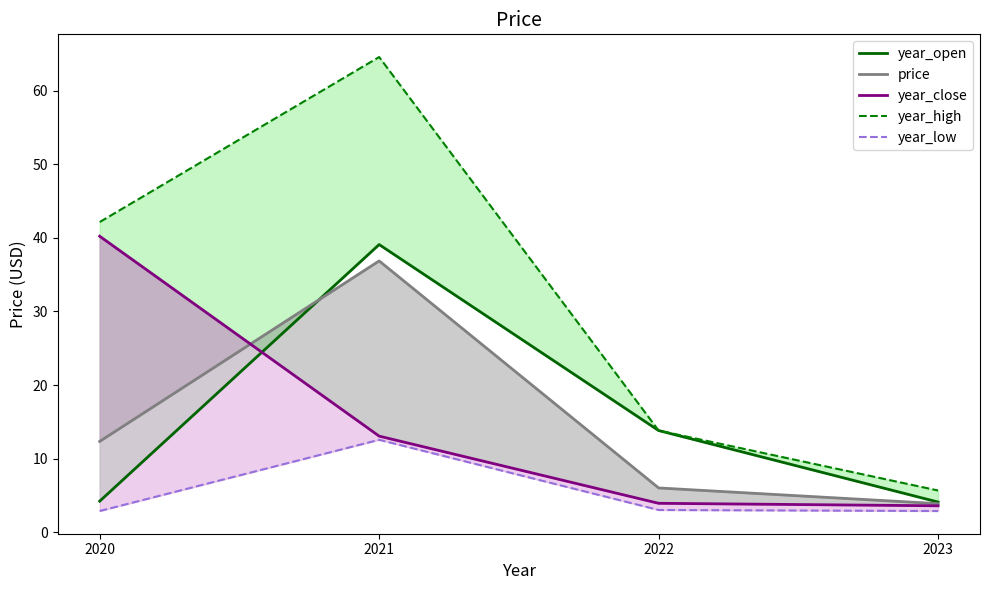

At which category does year_low reach its first local peak?

2021